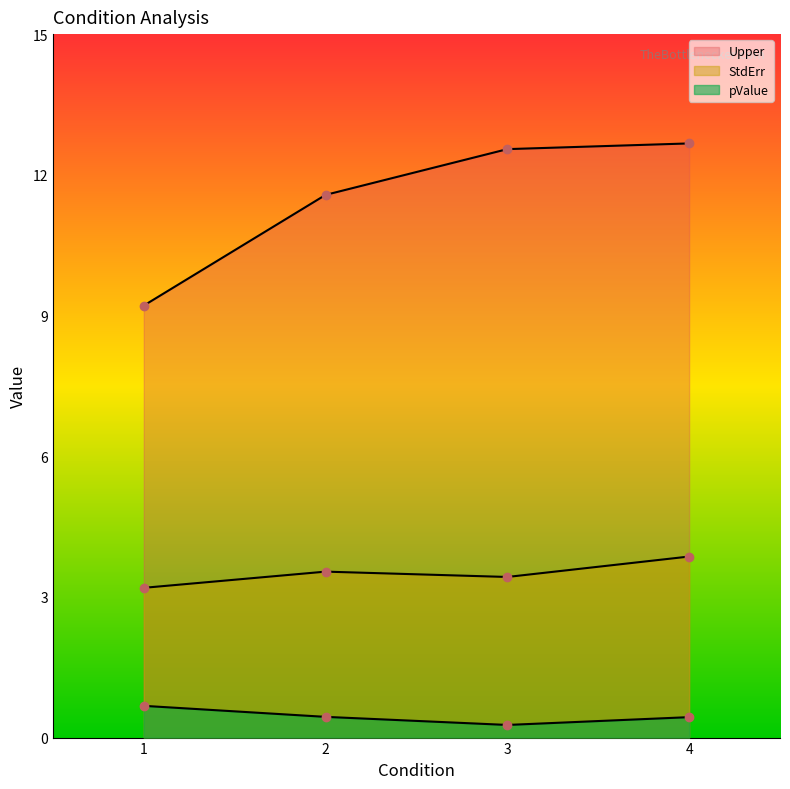

The value of StdErr at 2 is 5.5. True or false?

False